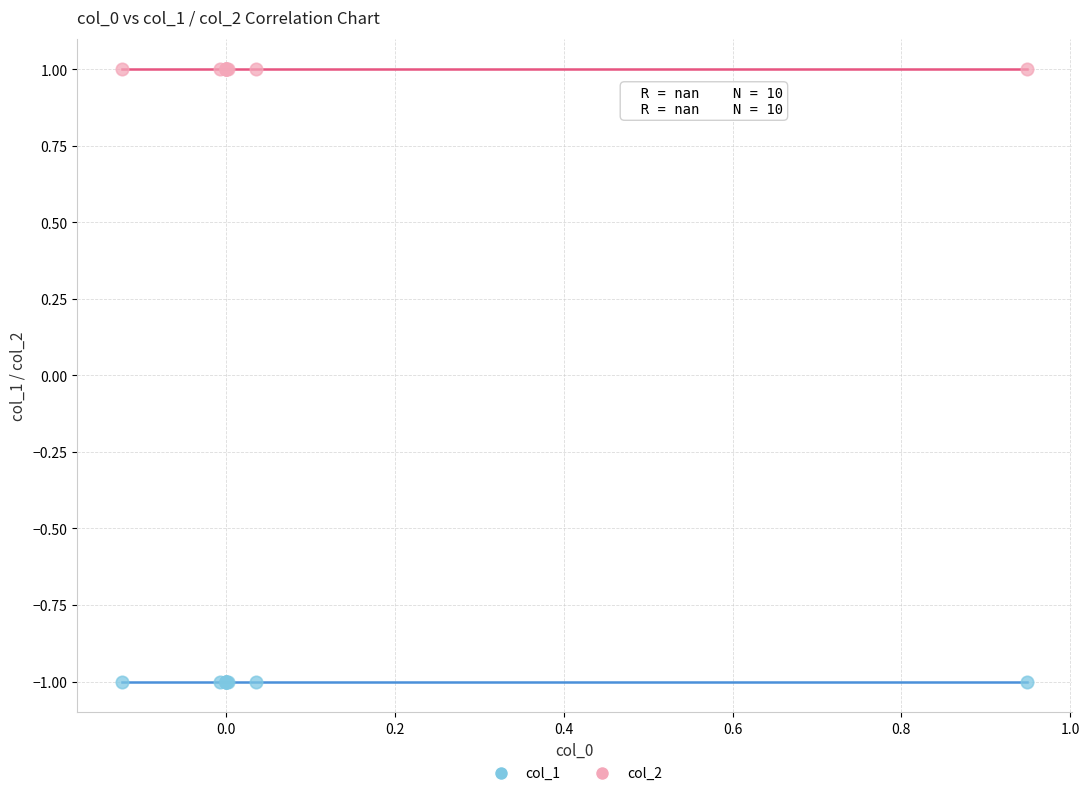

Which series reaches the maximum Y coordinate?

col_2